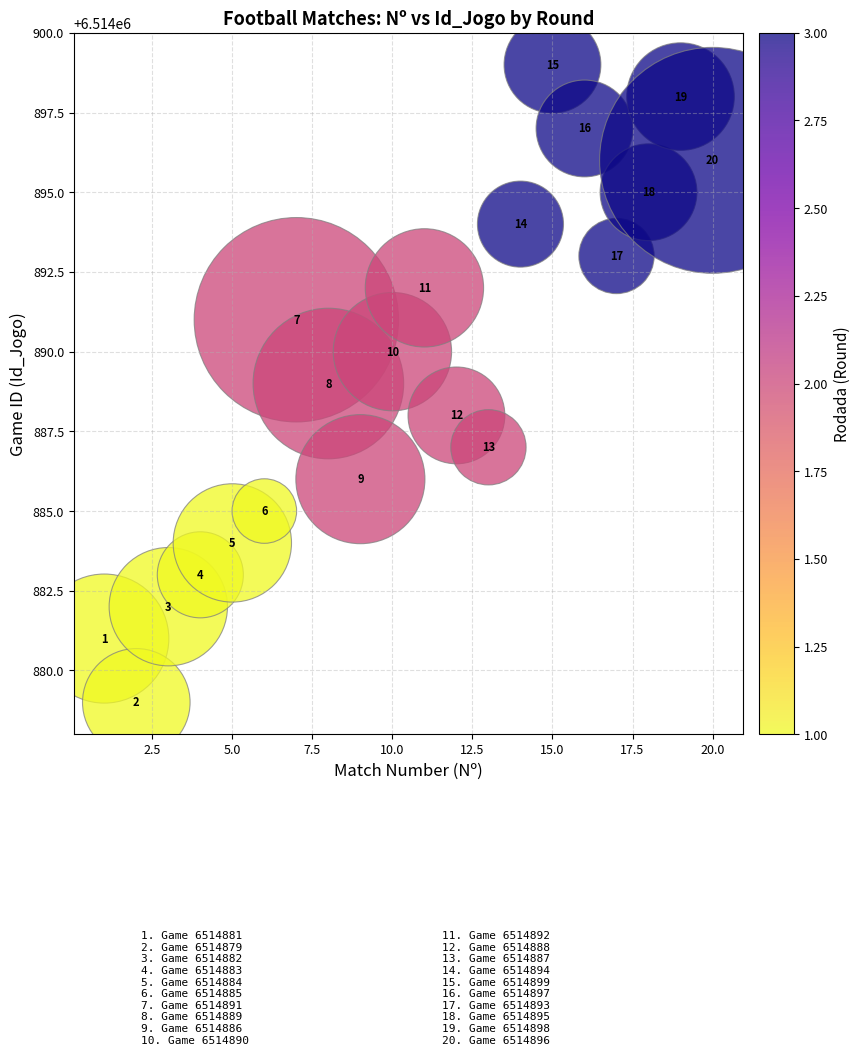

What Y value in the scatter plot is closest to 6514889?

6514889